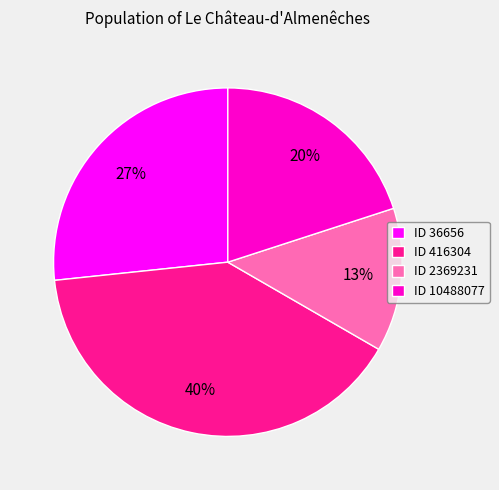

The ID 10488077 slice represents 9% of the pie. True or false?

False